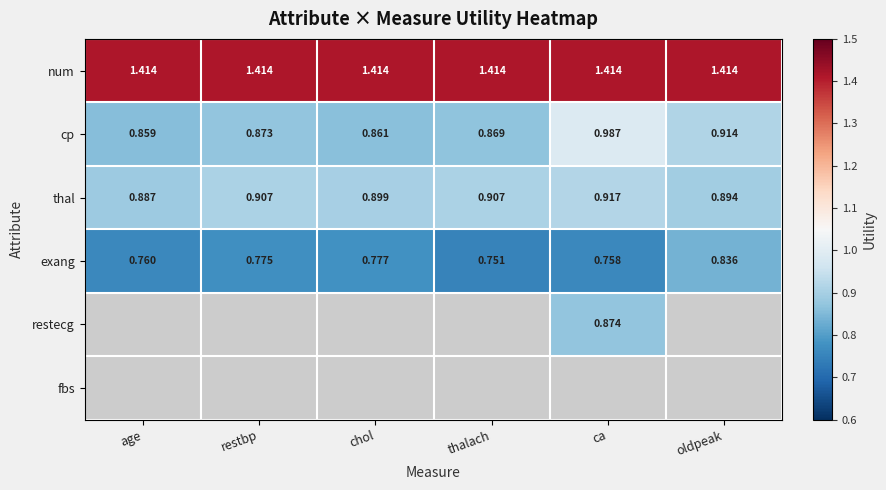

What is the maximum value shown in the chart?

1.4